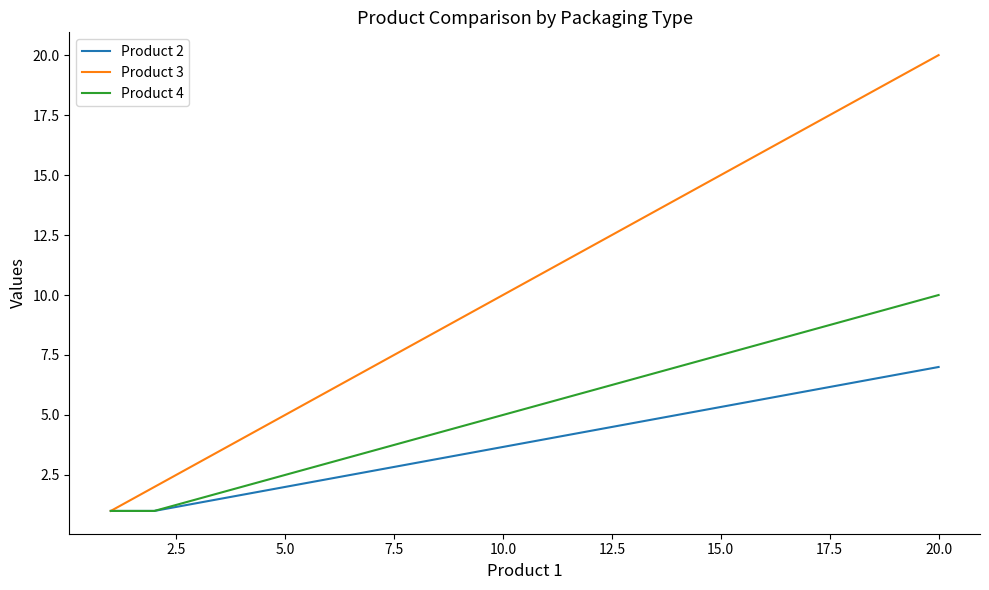

What is the total value across all series at 2.5?

4